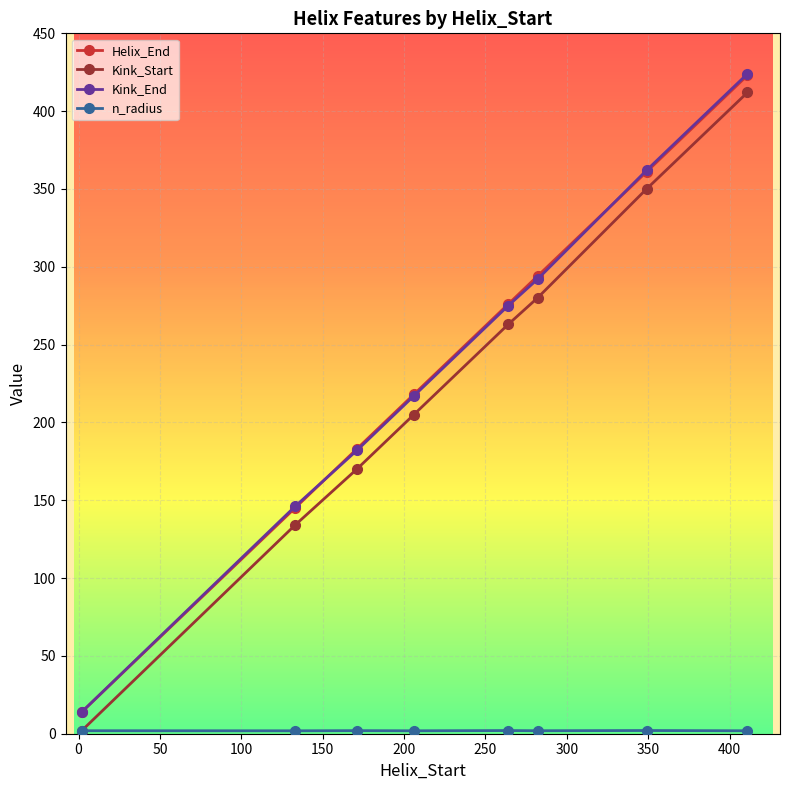

What is the value of the Helix_End point at the 8th from the left?

423.0